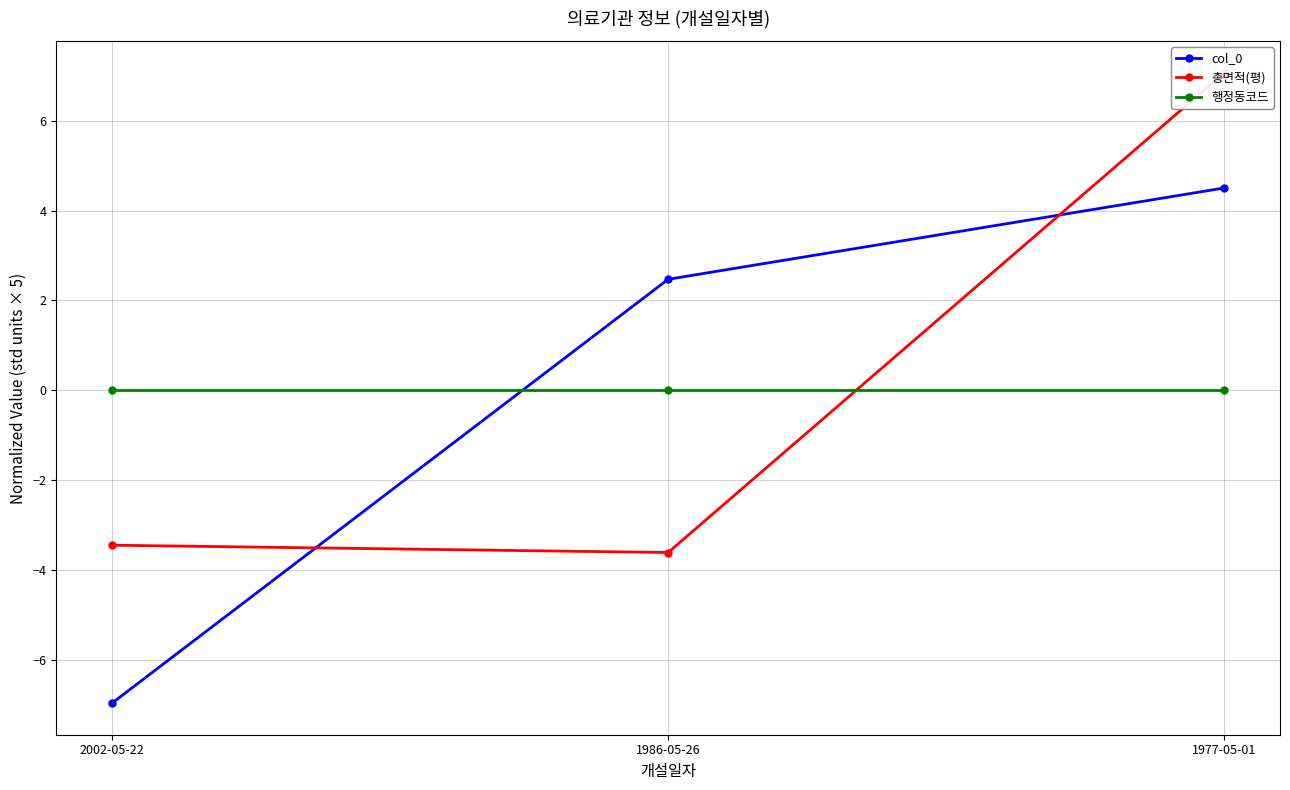

Is it true that 행정동코드 equals 0.0 at 1977-05-01?

True